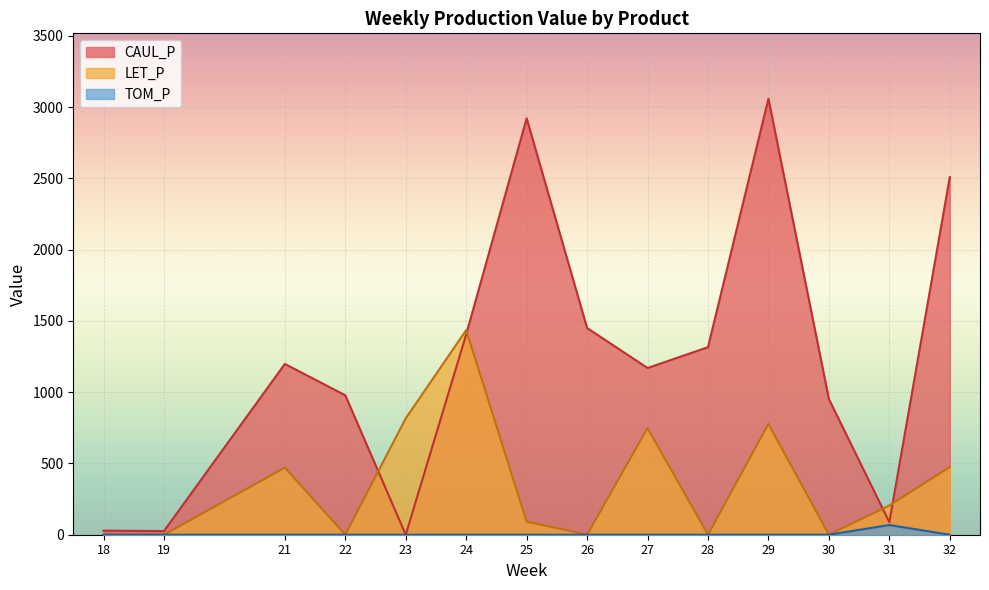

True or false: TOM_P has a value of 0.0 at 29.

True